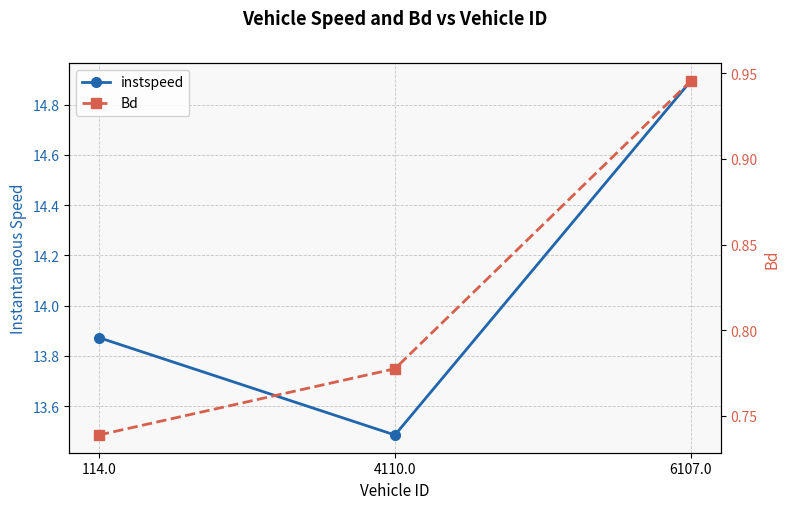

Between 4110.0 and 6107.0, which series saw the biggest shift?

instspeed